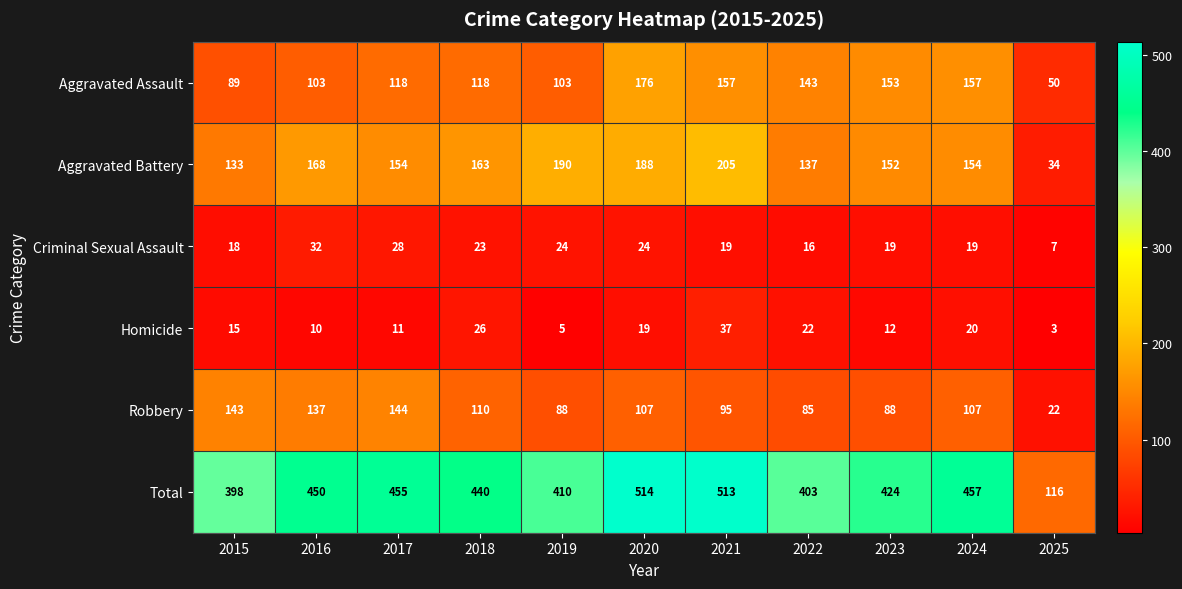

Which series has the largest range (max minus min)?

Total